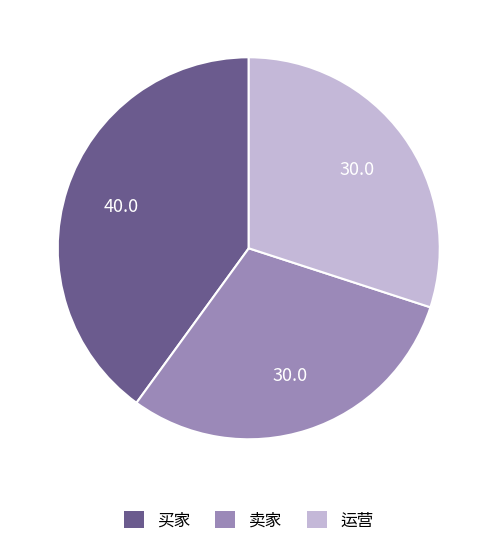

Which slice is the largest?

买家